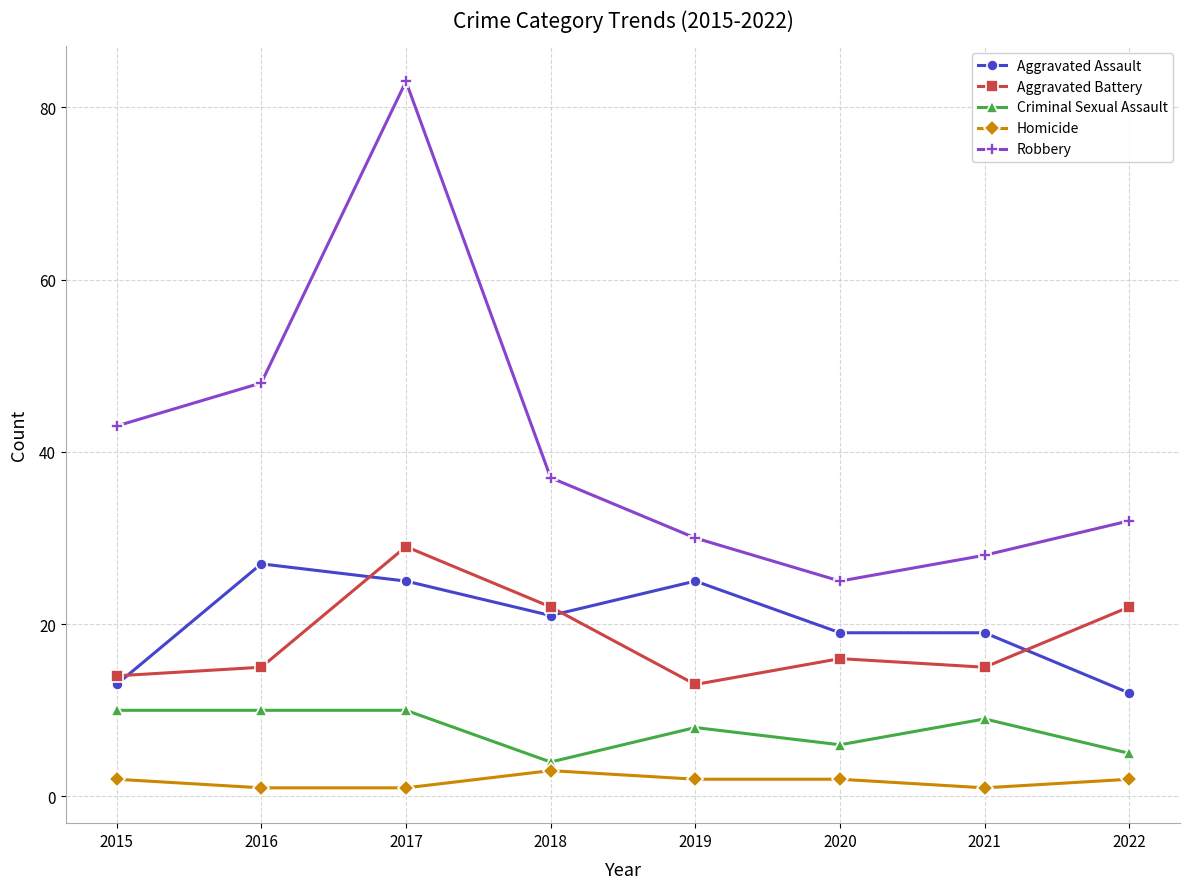

What are all the series names shown in the legend?

Aggravated Assault, Aggravated Battery, Criminal Sexual Assault, Homicide, Robbery